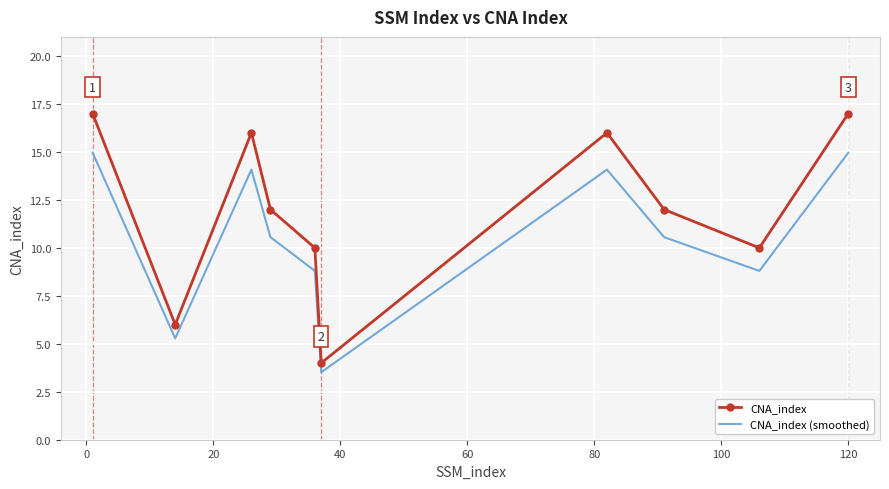

Which series has the largest range (max minus min)?

CNA_index